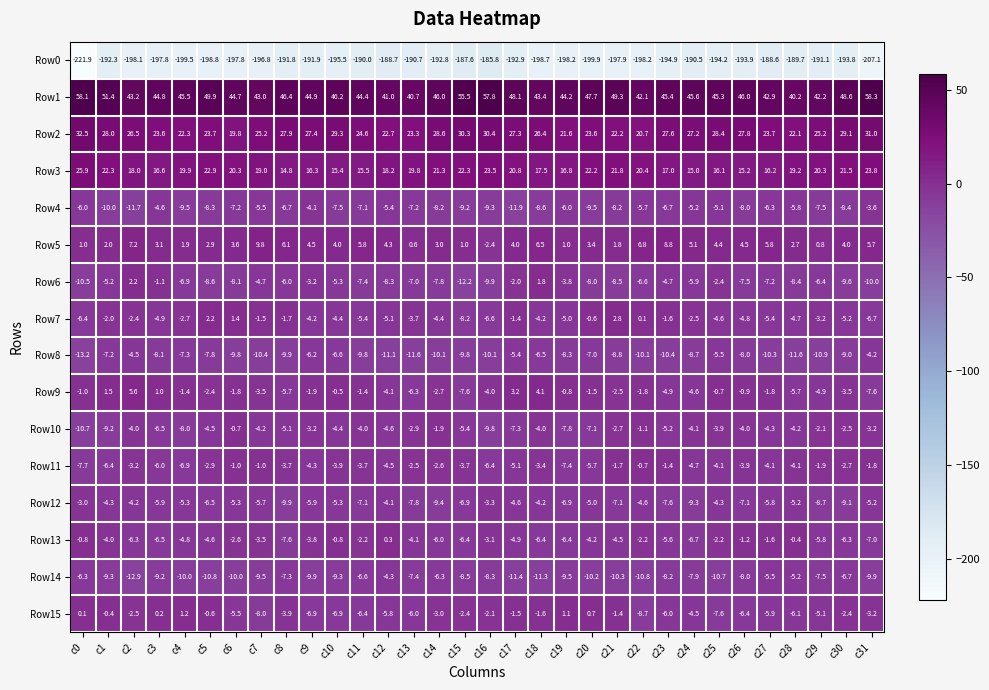

The value of Row11 at c21 is -1.7. True or false?

True